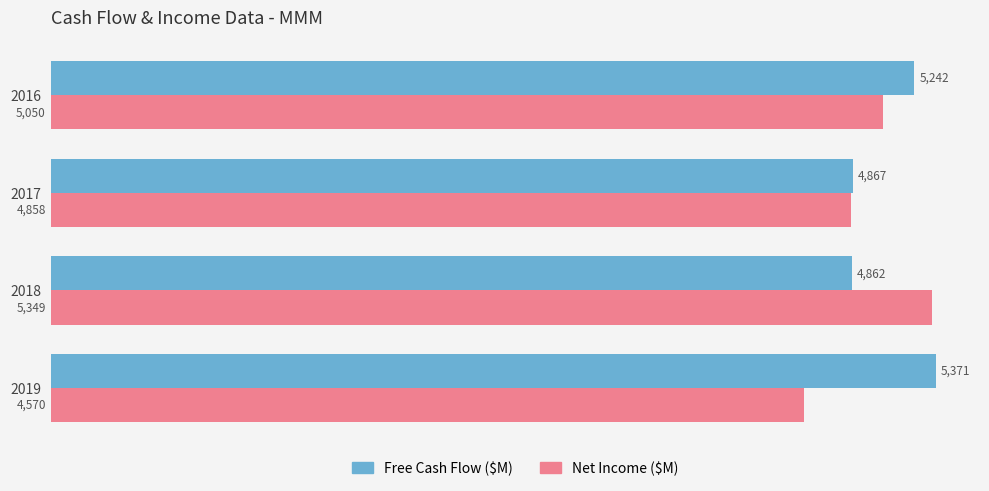

What is the difference between the maximum and minimum values in the Net Income ($M) series?

779